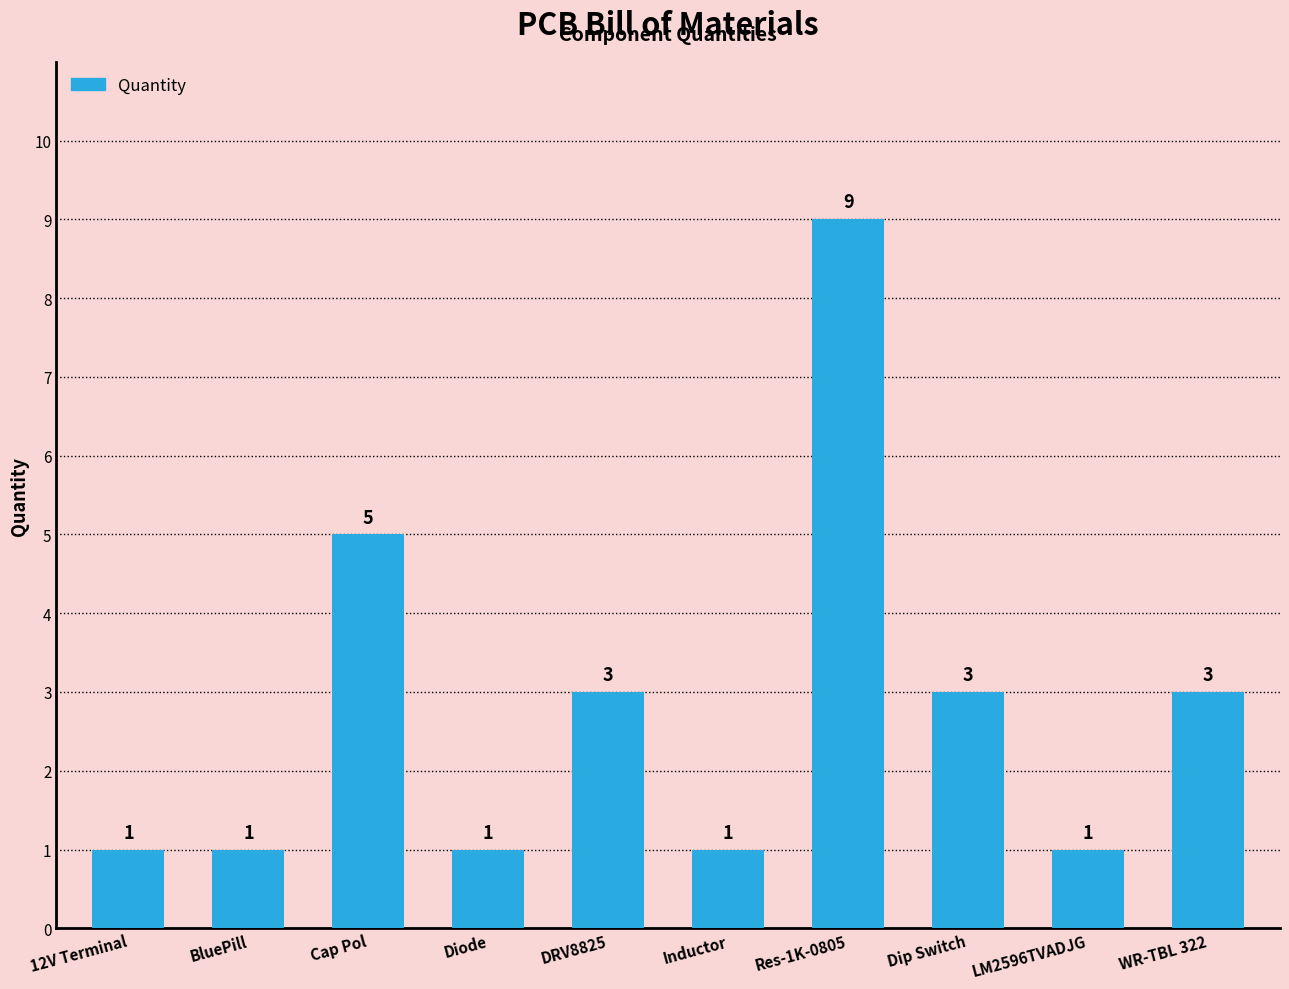

What is the value of the 8th bar from the left?

3